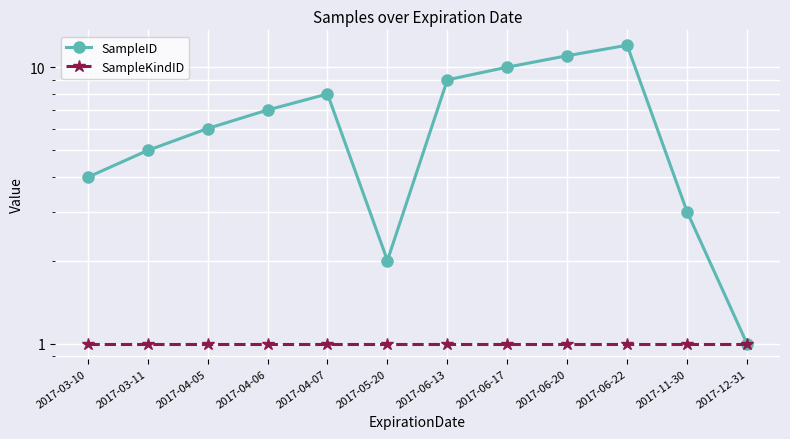

Between 2017-06-13 and 2017-06-20, which is larger?

2017-06-20